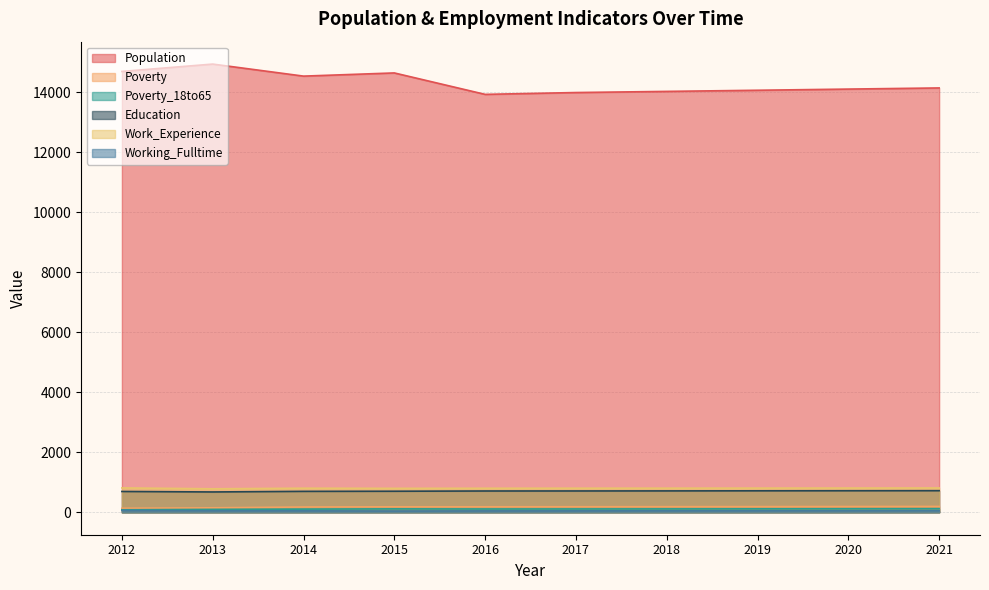

True or false: Education and Population intersect in this chart.

False